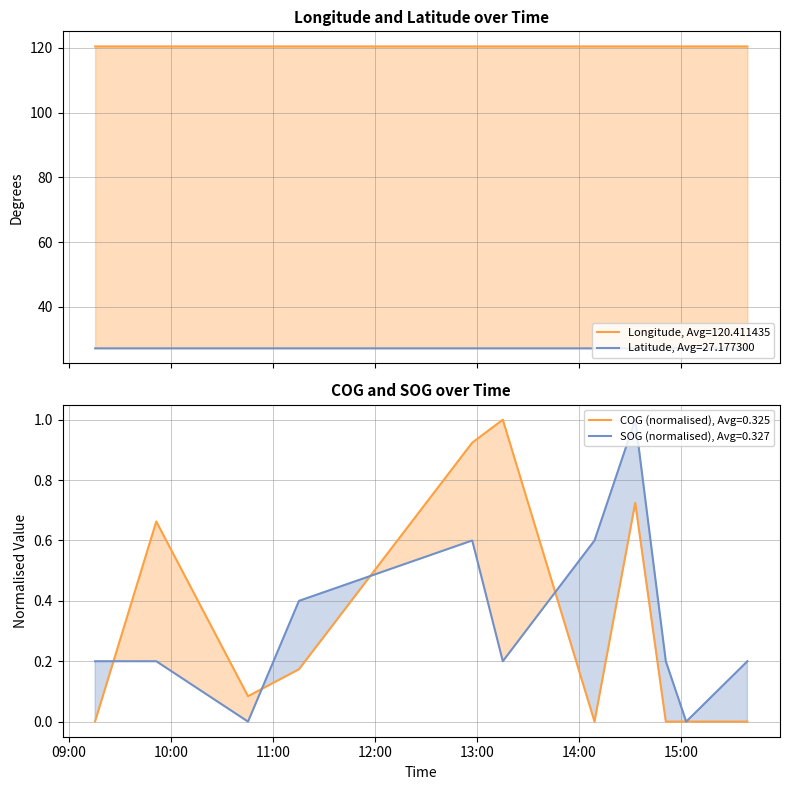

How many intersections are there between COG and SOG?

4